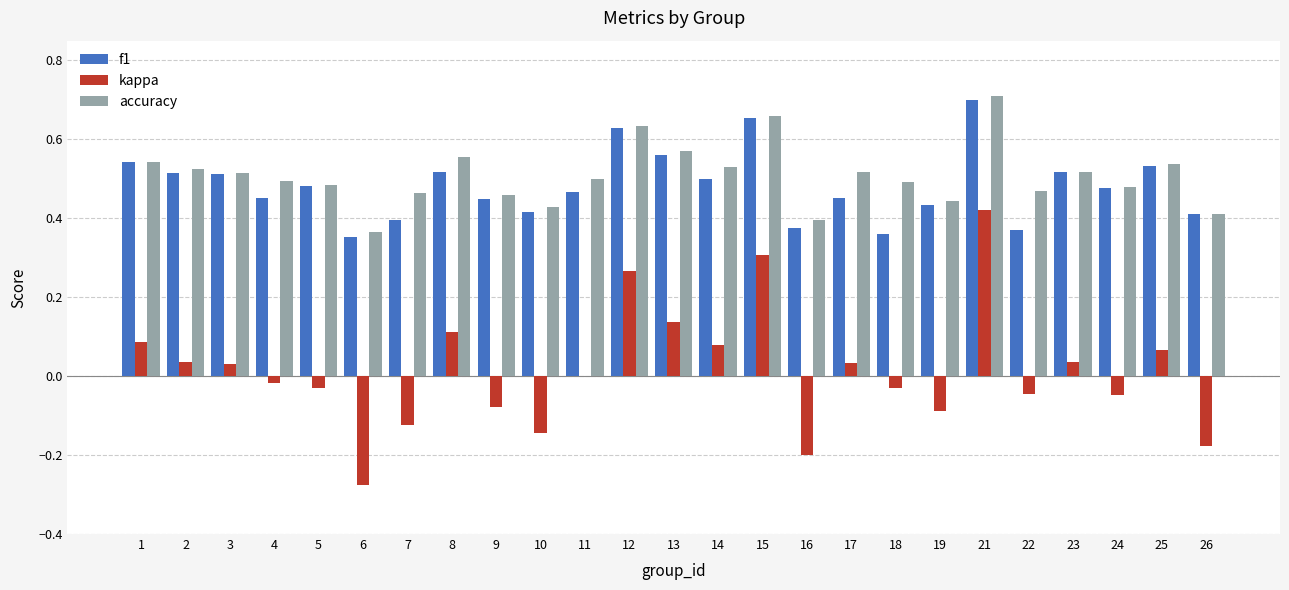

At which label is accuracy closest to 0?

6